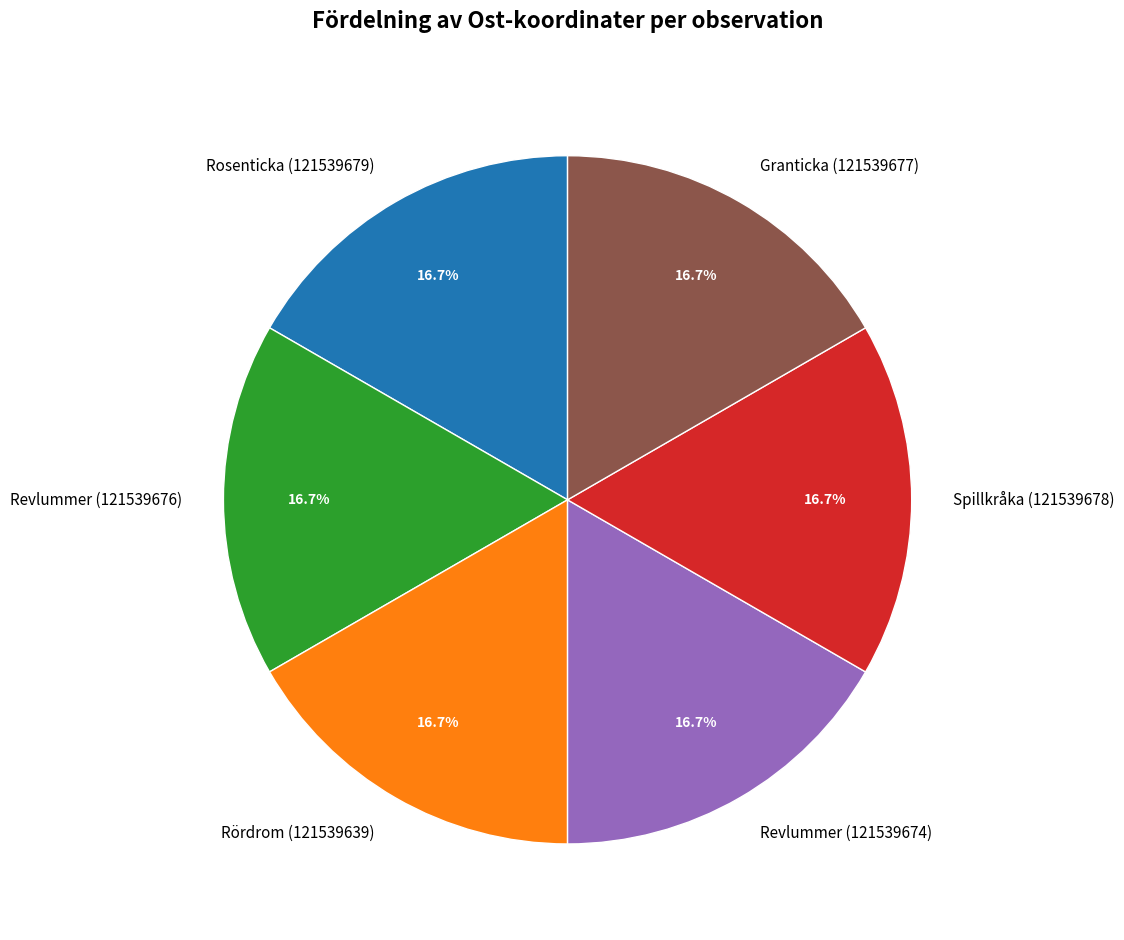

Approximately how many times larger is the value at Spillkråka (121539678) compared to Rördrom (121539639)?

1.0